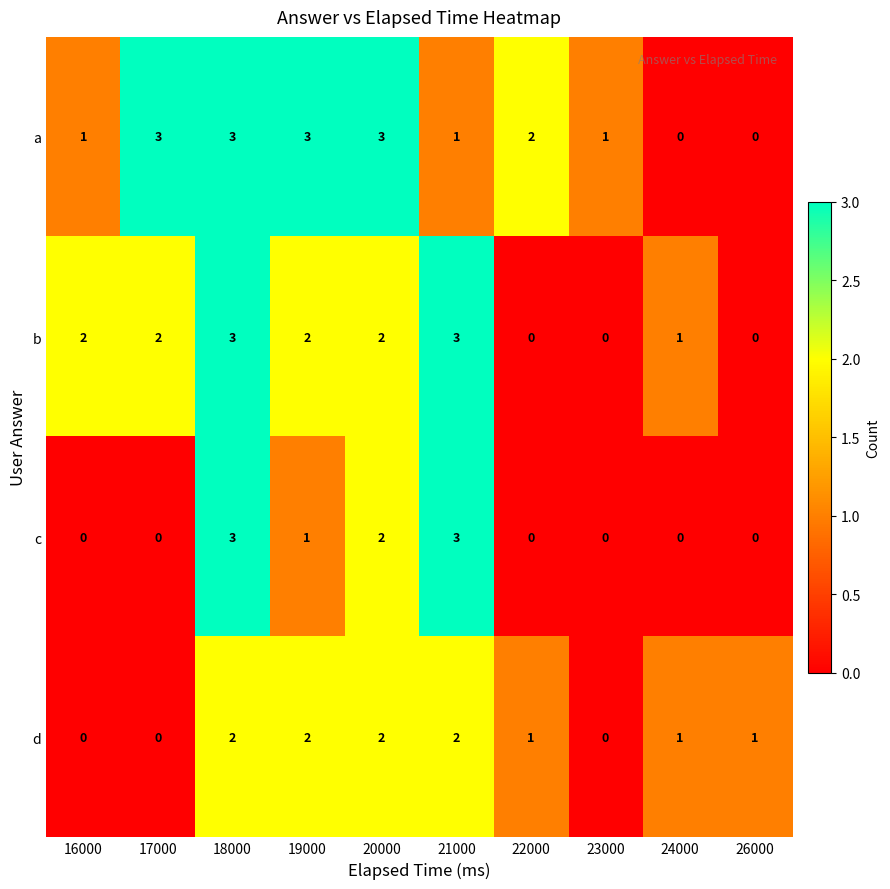

What is the sum of the b values at 24000 and 20000?

3